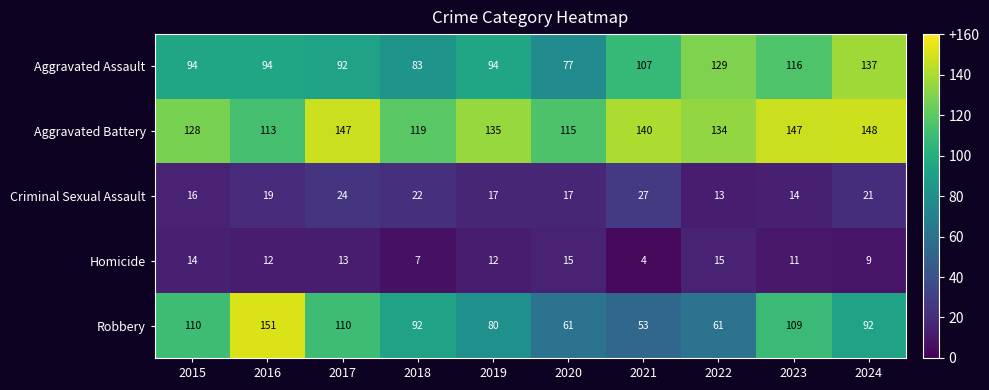

Between 2020 and 2024, which series saw the biggest shift?

Aggravated Assault